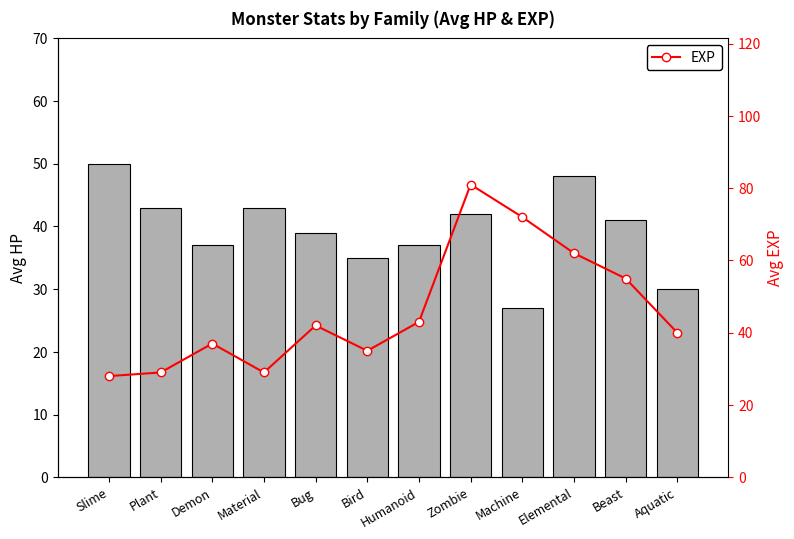

Reading right to left, list all the values displayed in this chart.

HP: 30	41	48	27	42	37	35	39	43	37	43	50
EXP: 40	55	62	72	81	43	35	42	29	37	29	28